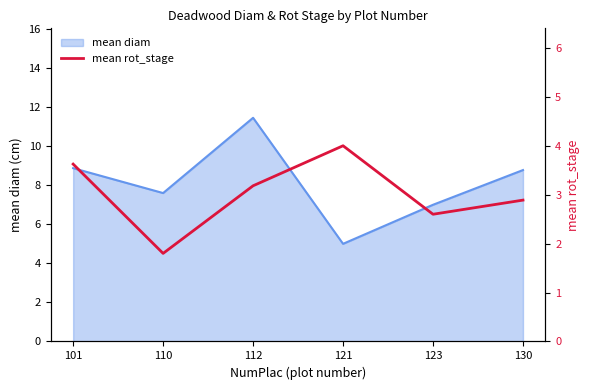

Is it true that the value at 112 is 4.8?

False